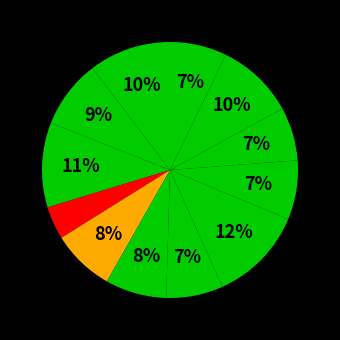

Rank the categories by value from lowest to highest.

Loogie Noise, Crescent-Shaped Depression, coffee cups, No Halo, Vomit, We're Gonna Be Here for a While, Kathryn, Helena, Poor Boxer Shorts, If You're Lonely, Joan of Hill, God Bless Eric Taylor